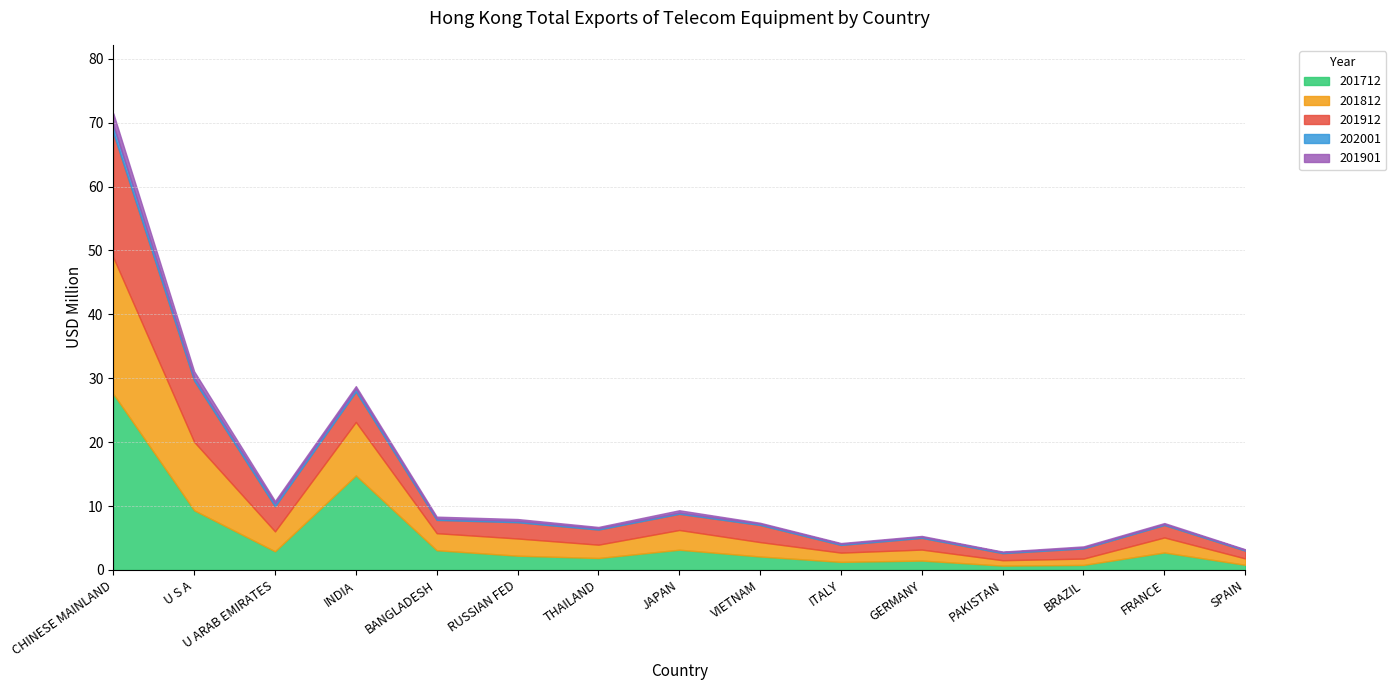

Which series changed the most between JAPAN and VIETNAM?

201712